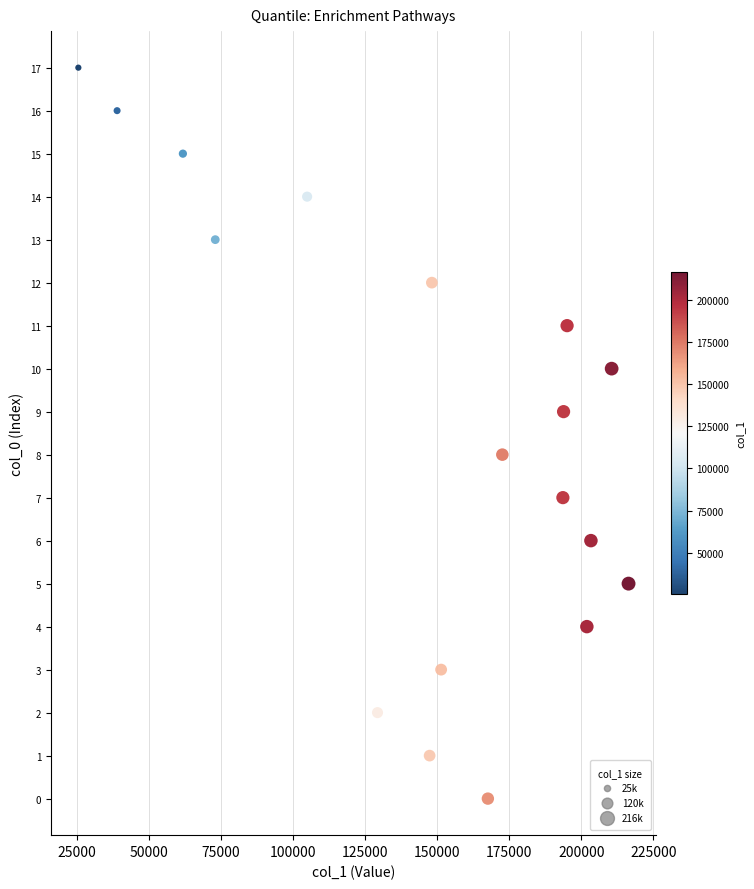

What is the range of Y values (max minus min)?

17